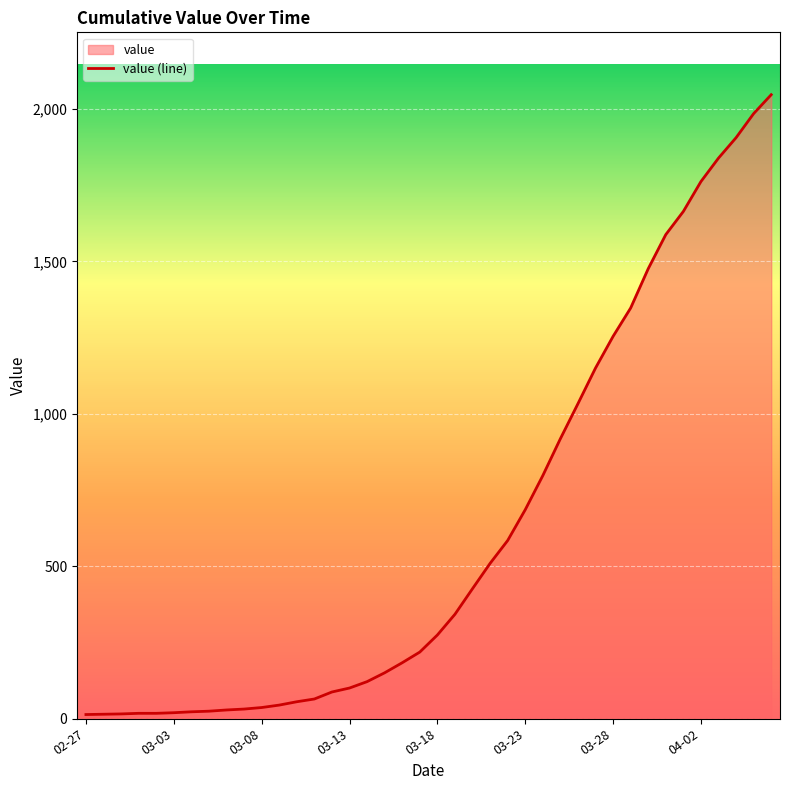

Does the chart display data point markers on the line(s)?

No